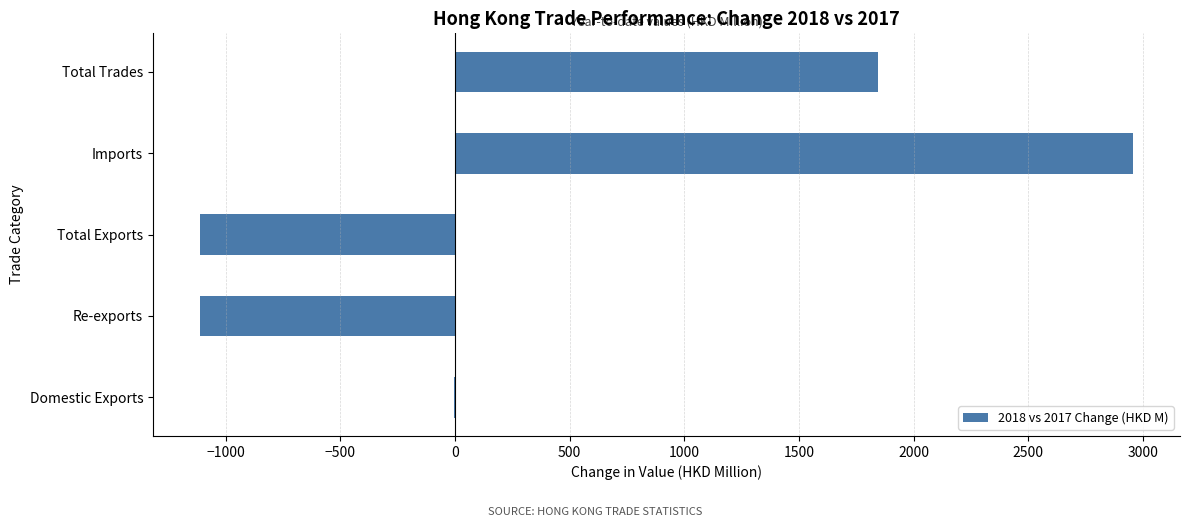

Read the value at Total Trades.

1845.1